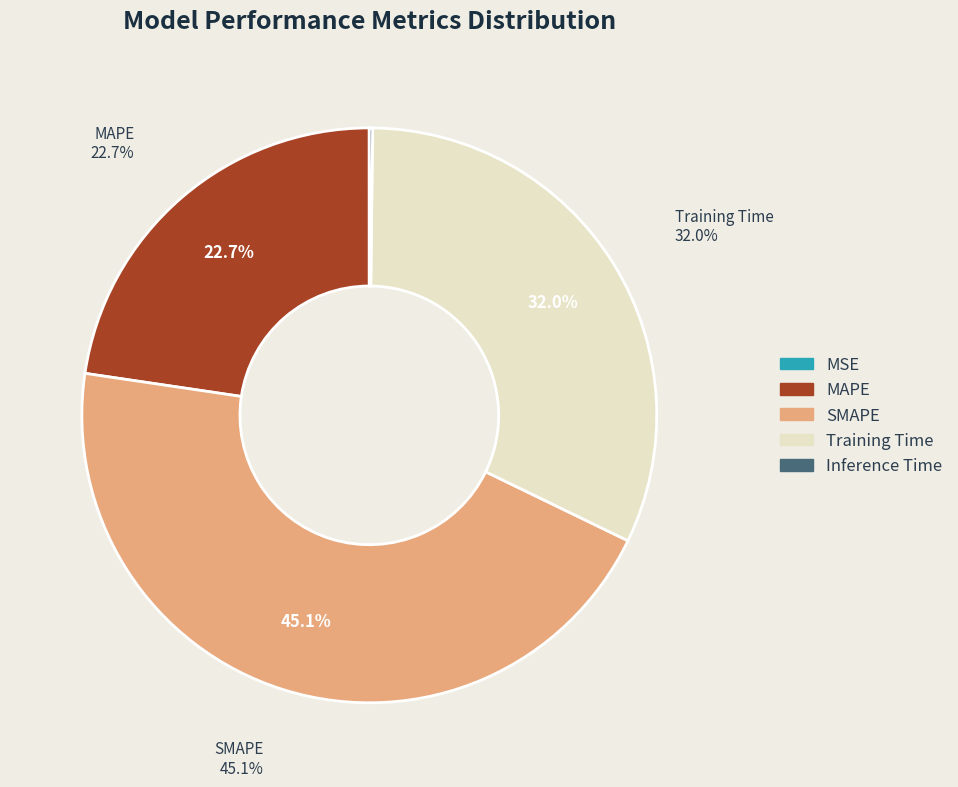

Which slice is the largest?

SMAPE